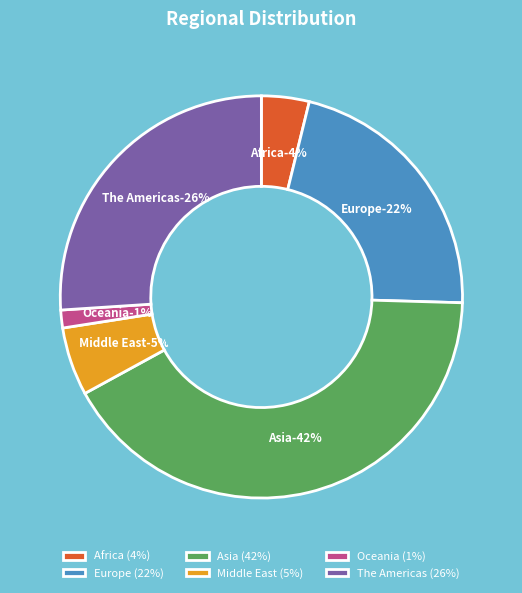

To the nearest percent, what is the combined percentage of Oceania and Africa?

5%